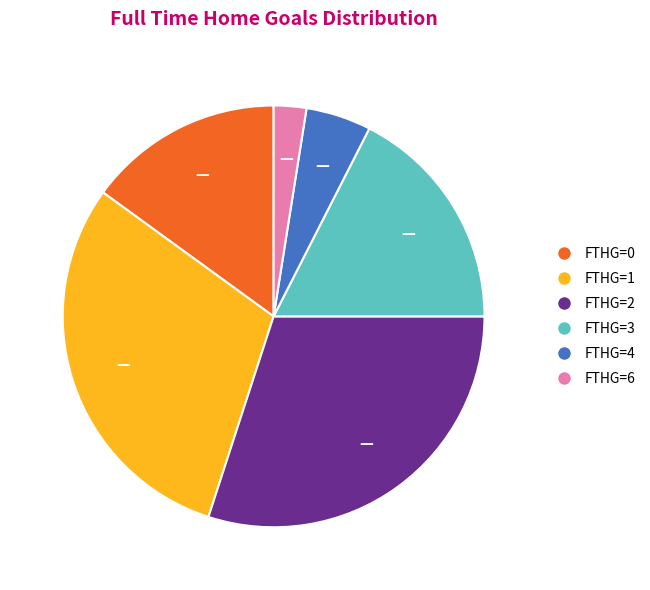

Is there a majority slice in this chart?

No